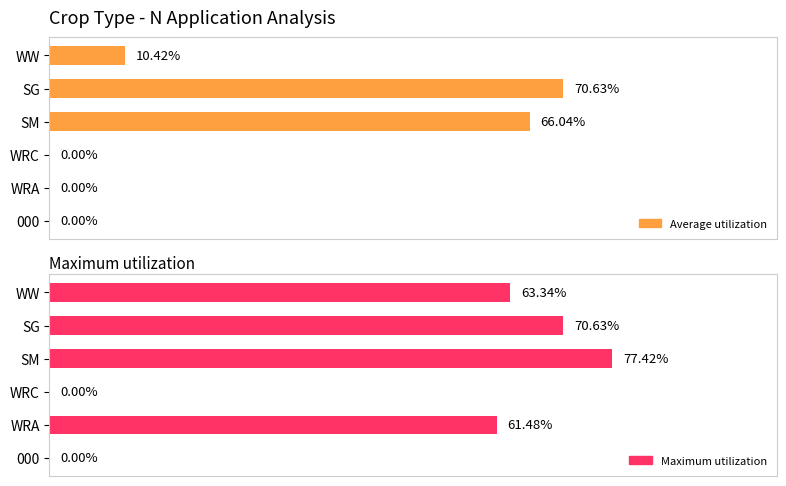

Which series has the widest spread of values?

Maximum utilization